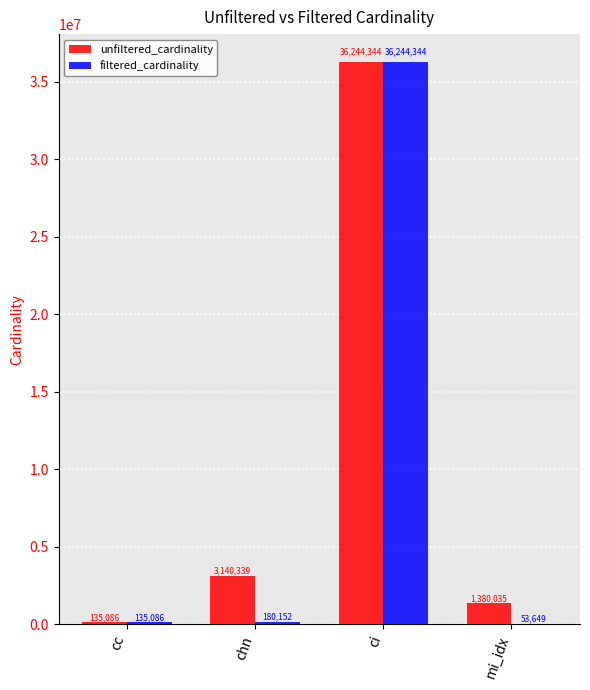

The filtered_cardinality series shows 135086 at cc. True or false?

True